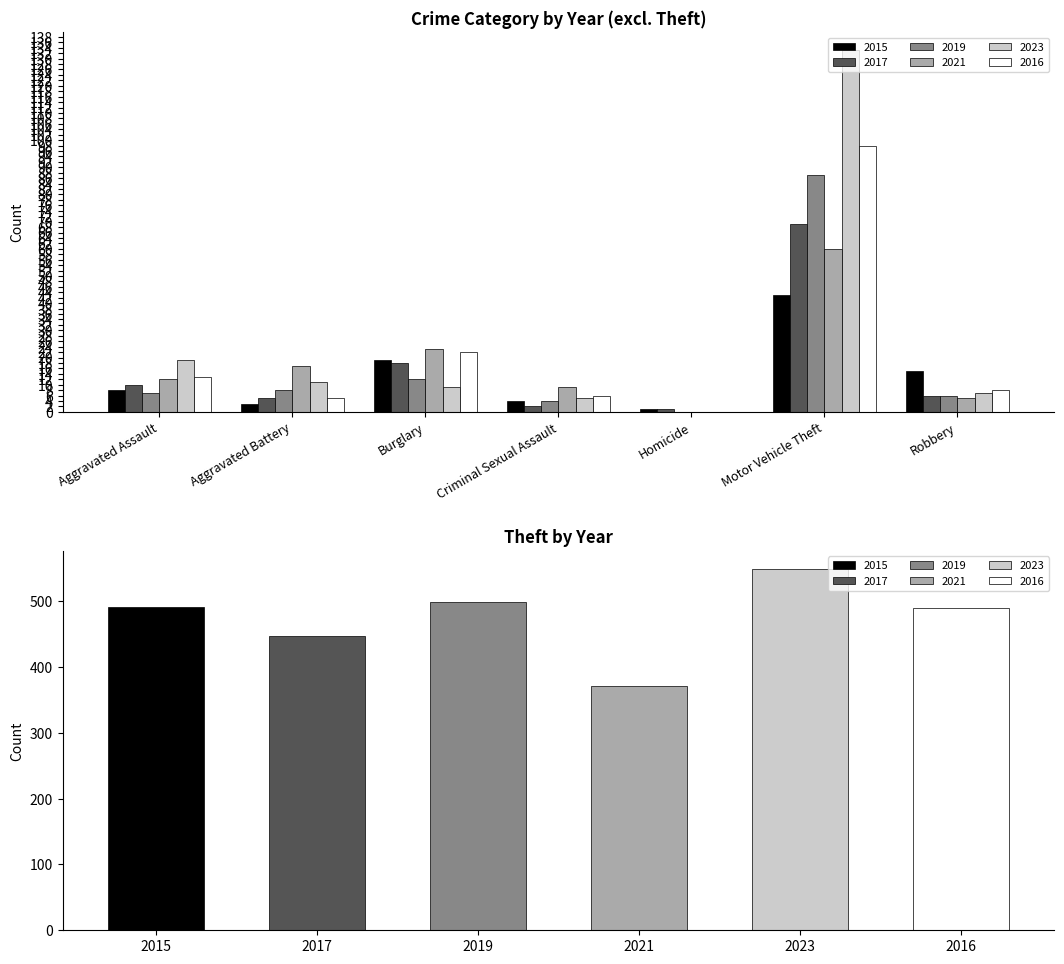

What is the label of the 4th bar from the left?

Criminal Sexual Assault